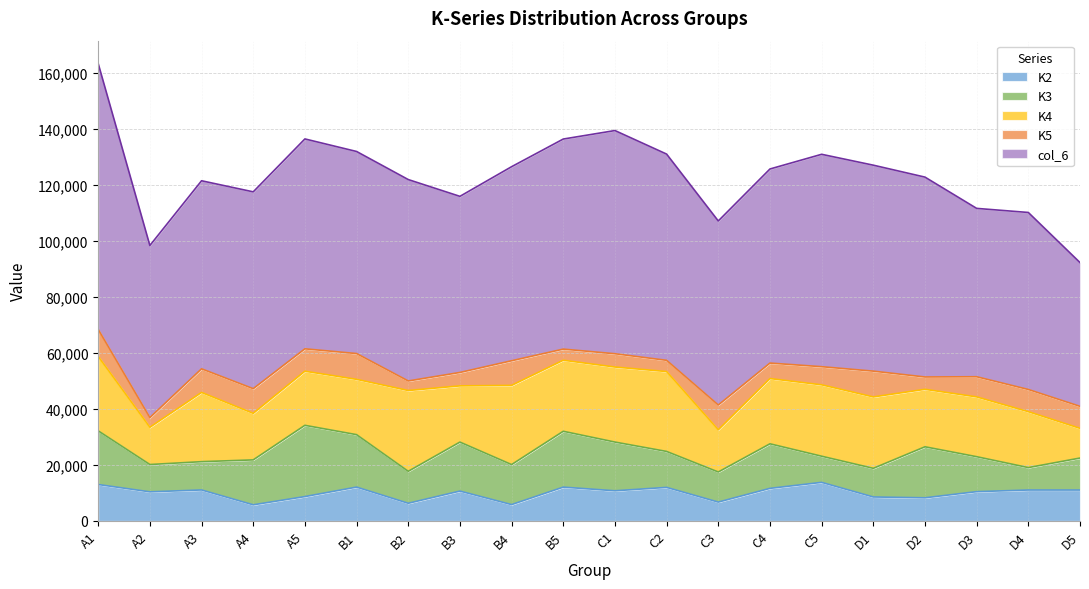

At C2, list the series in order from smallest to largest.

K5, K2, K3, K4, col_6